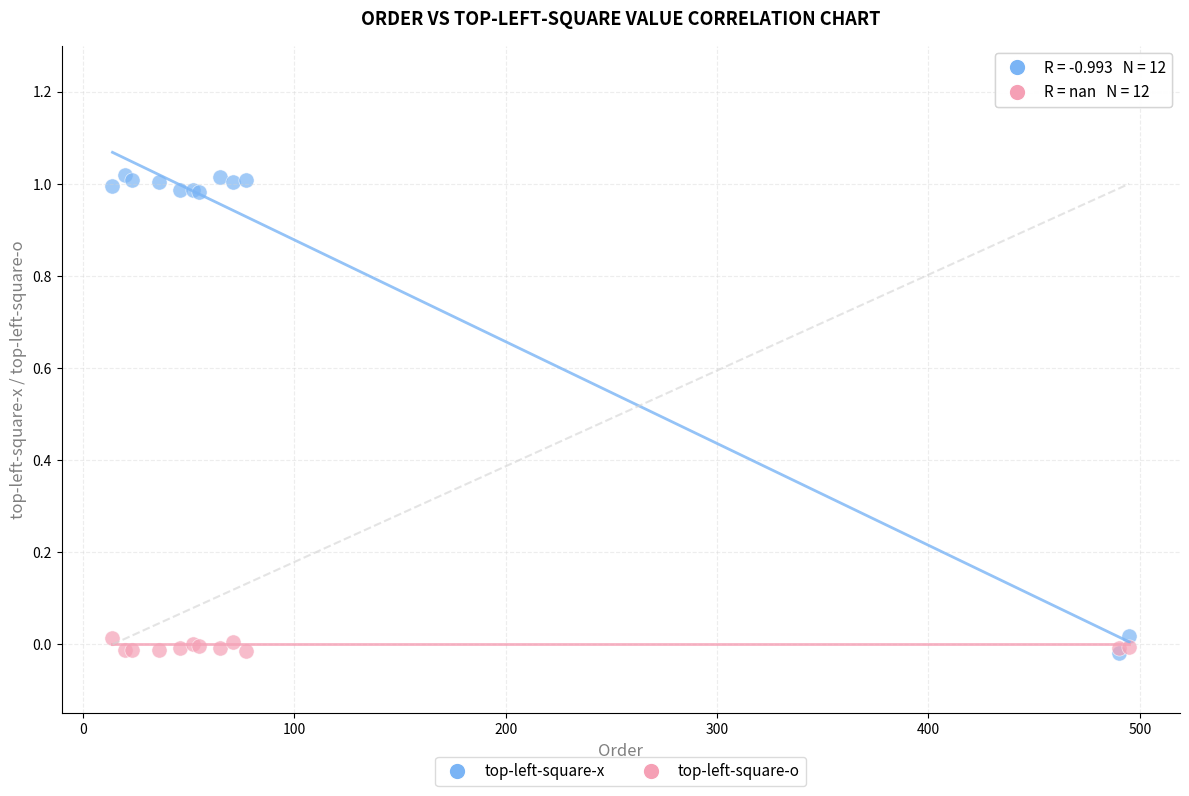

Which series reaches the maximum Y coordinate?

top-left-square-x